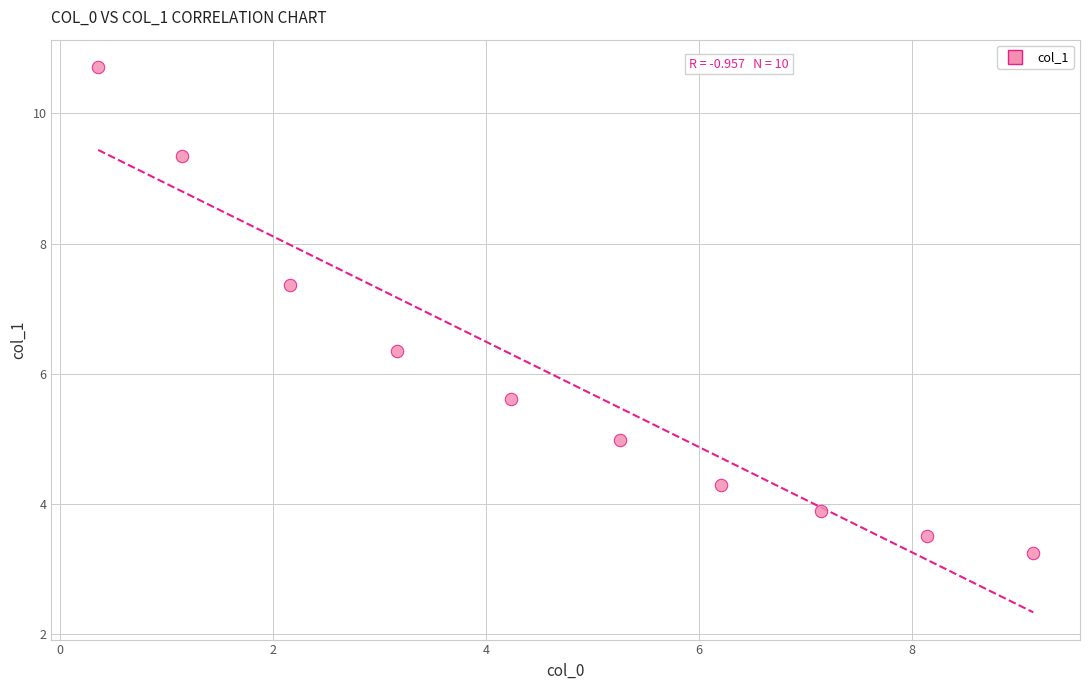

What is the range of Y values (max minus min)?

7.5